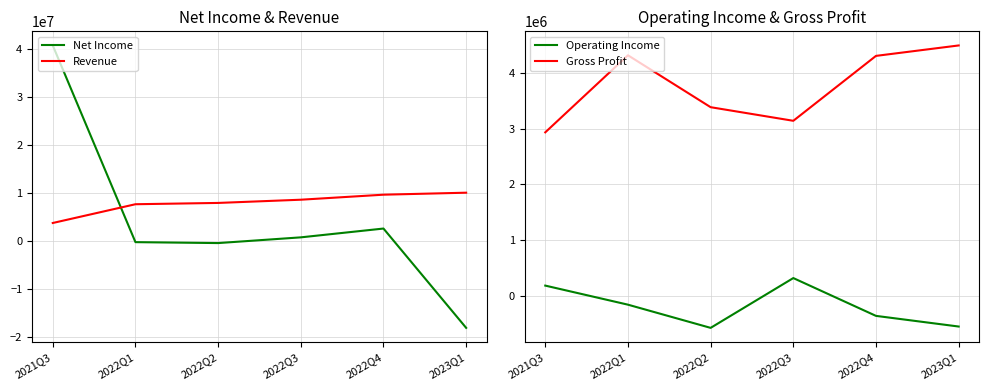

True or false: Gross Profit and Revenue cross at least once.

False